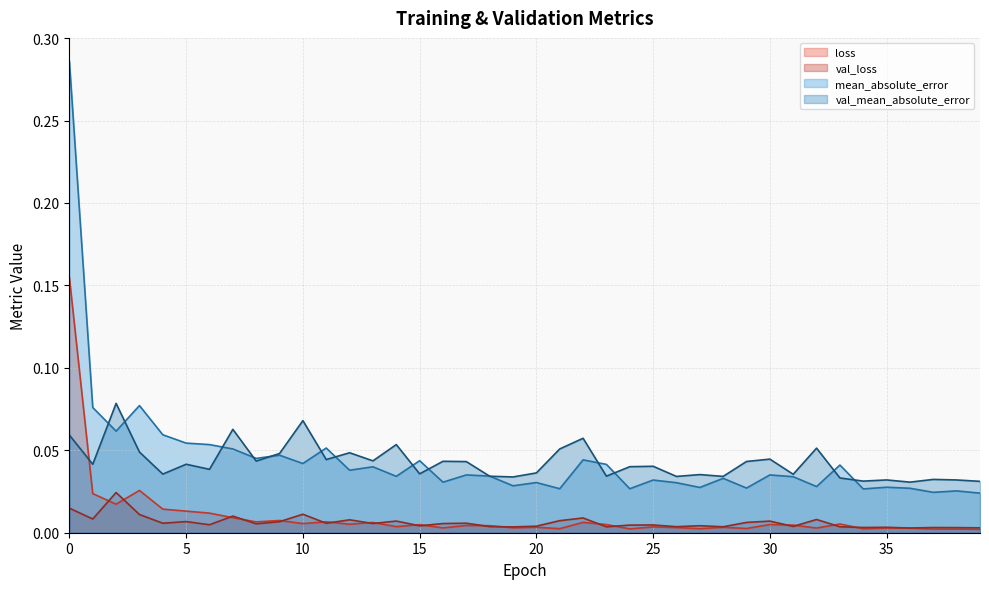

What is the greatest value displayed?

0.3